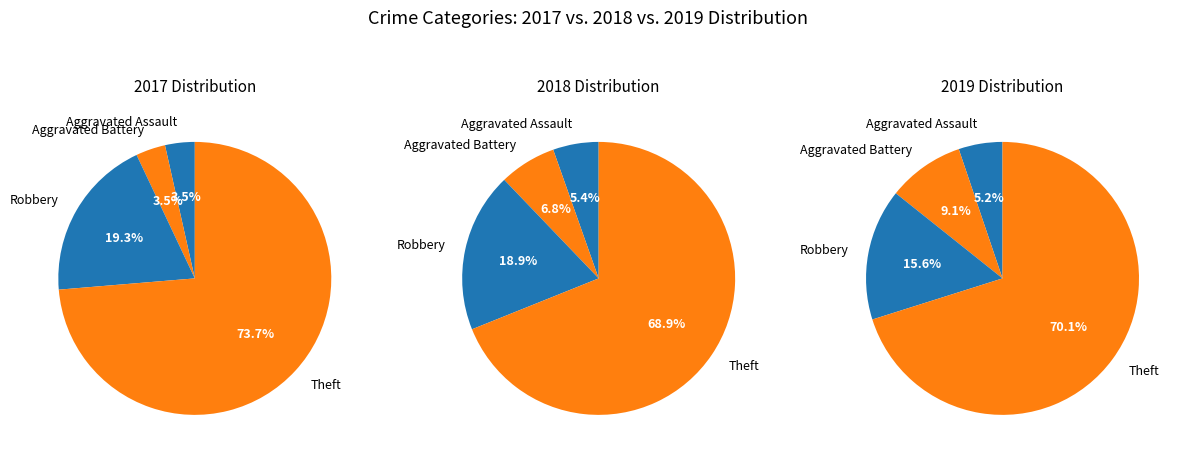

Combined, what portion of the pie is values_2017 and 3?

77.2%